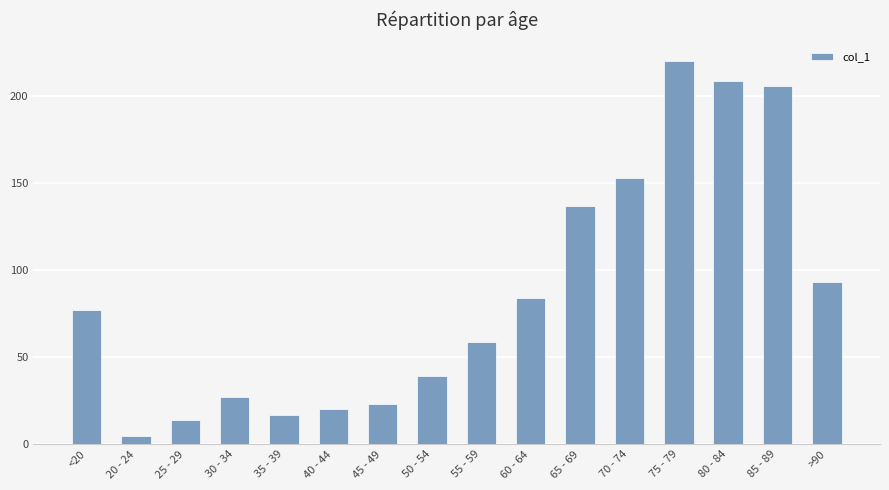

What is the label of the 1st bar from the right?

>90